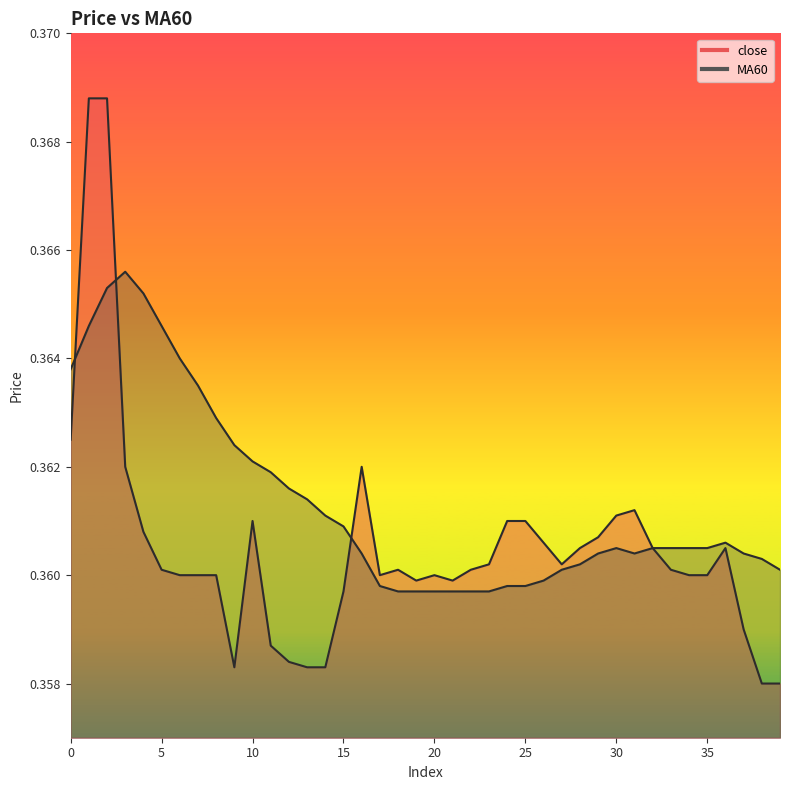

Reading left to right, extract all data points from this chart.

close: 0=0.4	1=0.4	2=0.4	3=0.4	4=0.4	5=0.4	6=0.4	7=0.4	8=0.4	9=0.4	10=0.4	11=0.4	12=0.4	13=0.4	14=0.4	15=0.4	16=0.4	17=0.4	18=0.4	19=0.4	20=0.4	21=0.4	22=0.4	23=0.4	24=0.4	25=0.4	26=0.4	27=0.4	28=0.4	29=0.4	30=0.4	31=0.4	32=0.4	33=0.4	34=0.4	35=0.4	36=0.4	37=0.4	38=0.4	39=0.4
MA60: 0=0.4	1=0.4	2=0.4	3=0.4	4=0.4	5=0.4	6=0.4	7=0.4	8=0.4	9=0.4	10=0.4	11=0.4	12=0.4	13=0.4	14=0.4	15=0.4	16=0.4	17=0.4	18=0.4	19=0.4	20=0.4	21=0.4	22=0.4	23=0.4	24=0.4	25=0.4	26=0.4	27=0.4	28=0.4	29=0.4	30=0.4	31=0.4	32=0.4	33=0.4	34=0.4	35=0.4	36=0.4	37=0.4	38=0.4	39=0.4